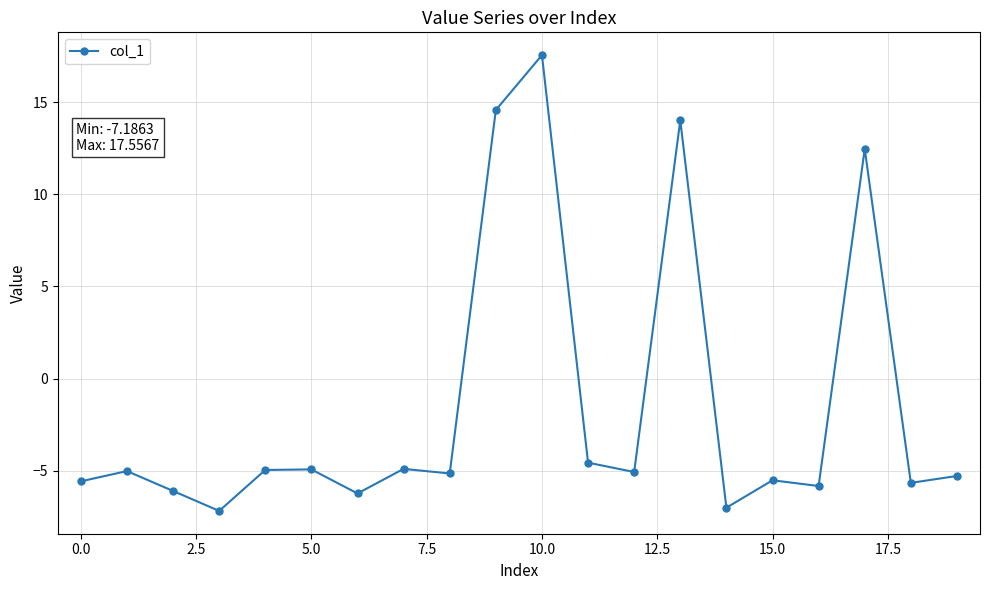

What is the value of the 20th point from the left?

-5.3